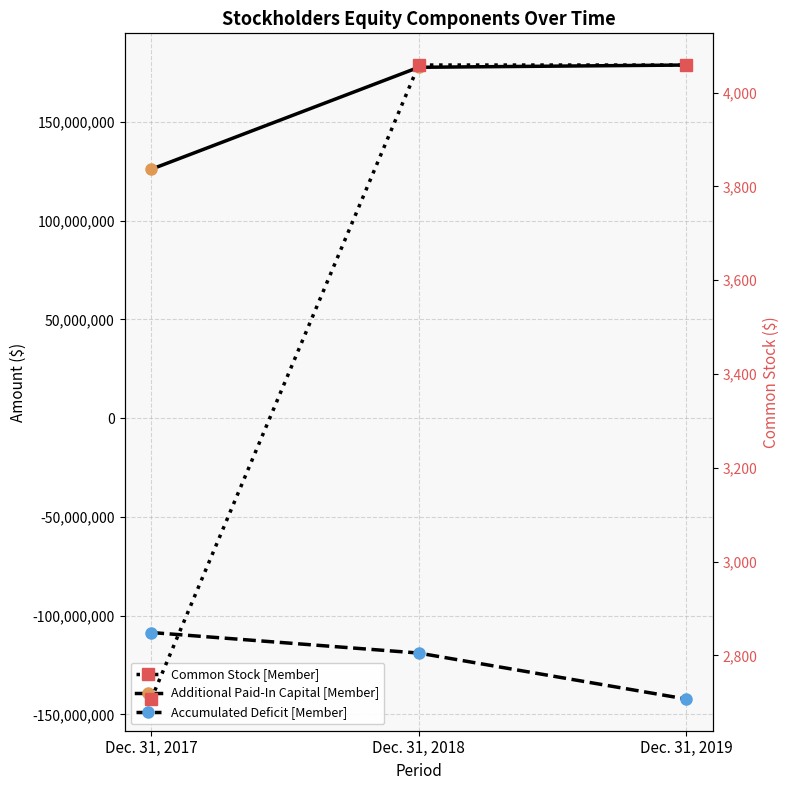

Rank the categories by Additional Paid-In Capital [Member] value from lowest to highest.

Dec. 31, 2017, Dec. 31, 2018, Dec. 31, 2019